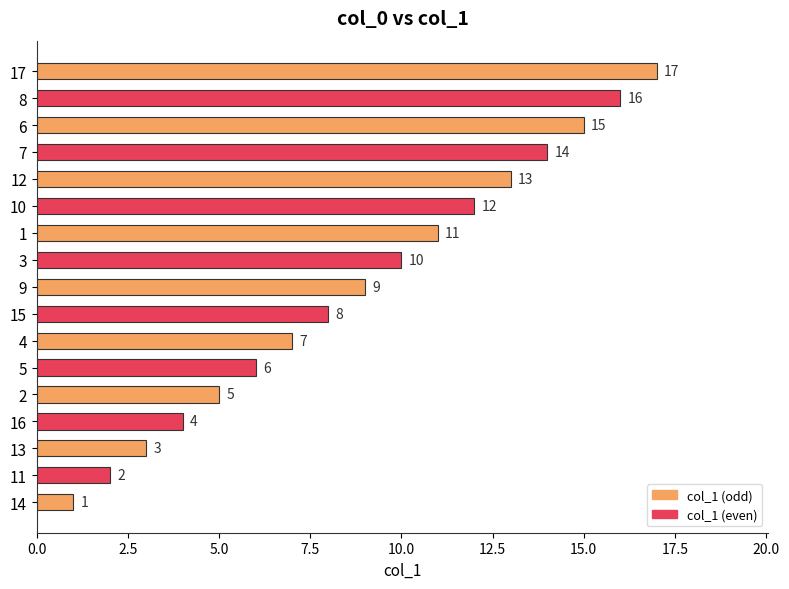

The chart shows a value of 7 at 12. True or false?

False